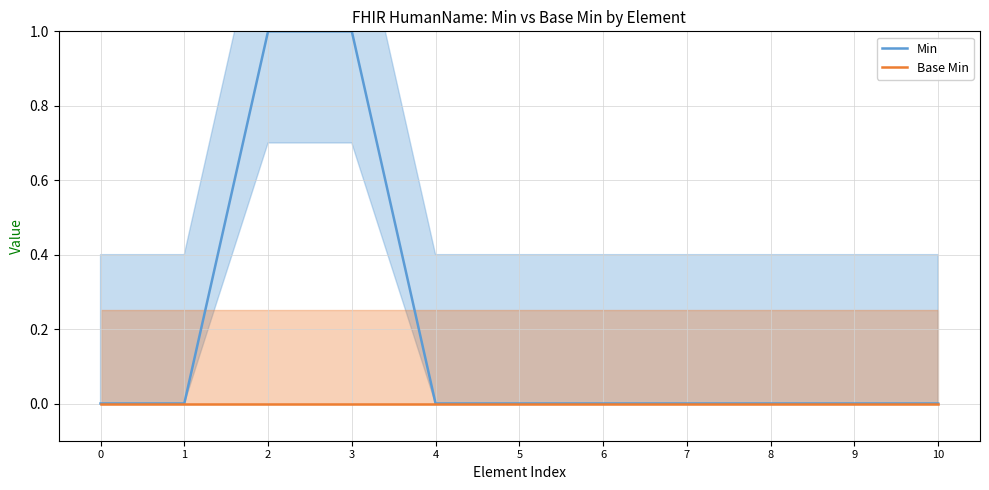

Reading left to right, list all the values displayed in this chart.

Min: 0=0	1=0	2=1	3=1	4=0	5=0	6=0	7=0	8=0	9=0	10=0
Base Min: 0=0	1=0	2=0	3=0	4=0	5=0	6=0	7=0	8=0	9=0	10=0